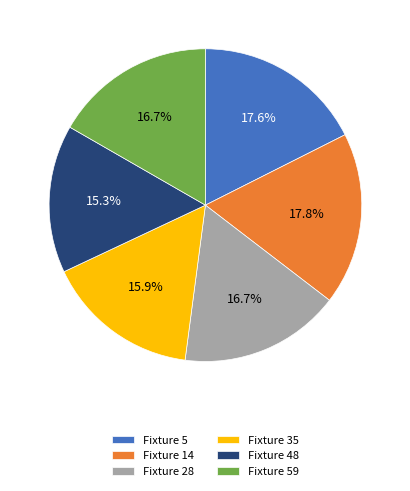

What is the smallest slice in the pie chart?

Fixture 48